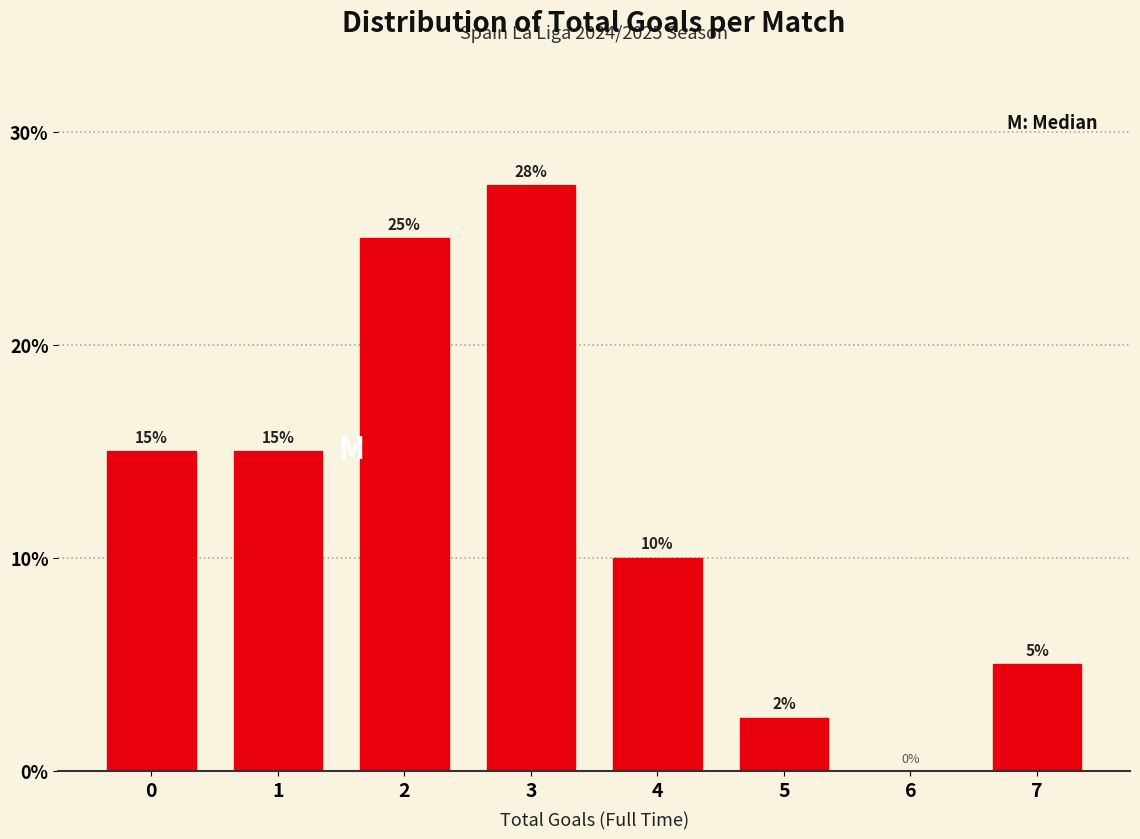

Which has a higher value, 3 or 7?

3